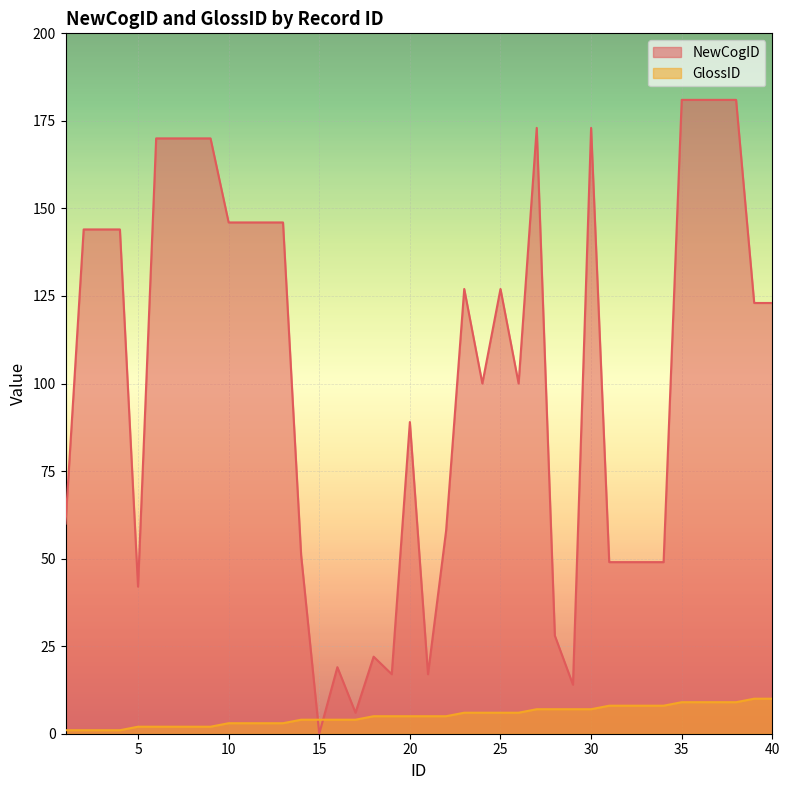

What are all the series names shown in the legend?

NewCogID, GlossID